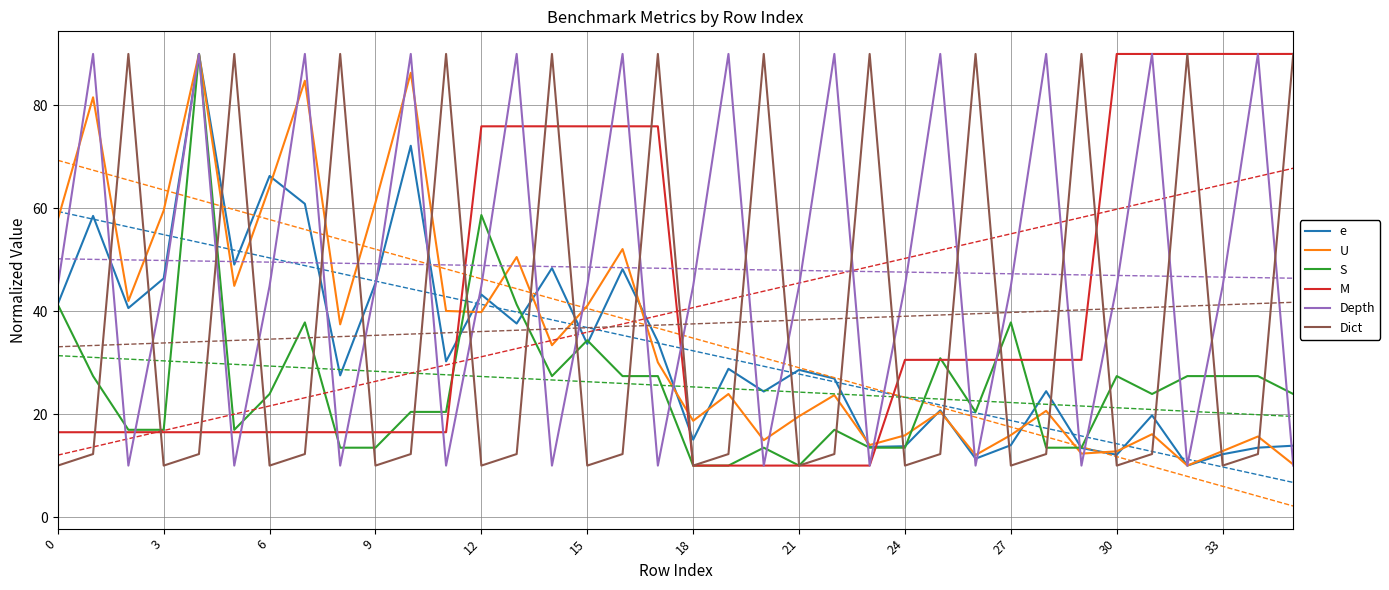

In U, how many points are lower than both neighbors (excluding endpoints)?

11